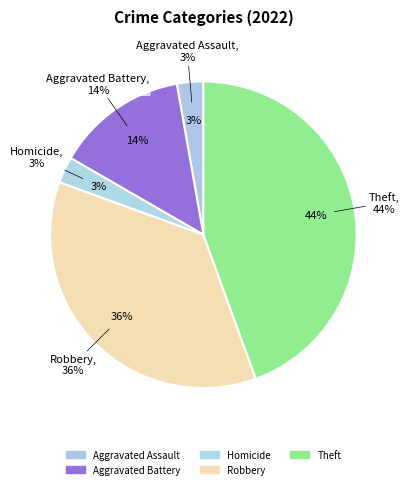

Is Homicide the majority of the pie?

No